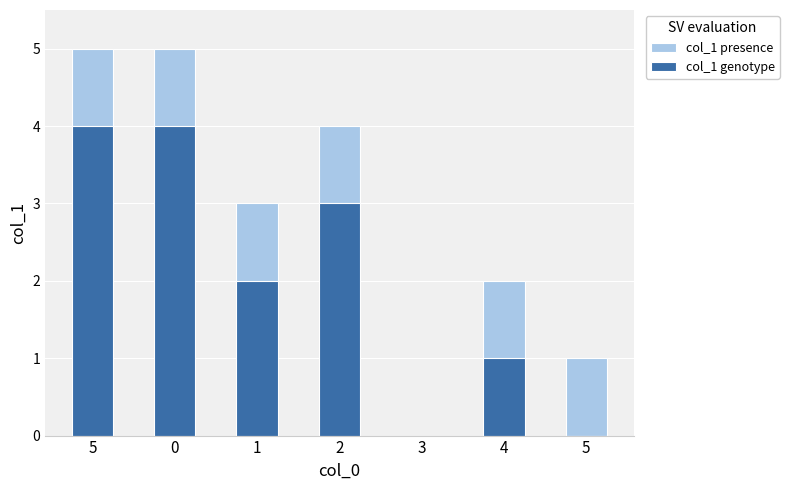

Which series changed the most between 1 and 5?

col_1 presence